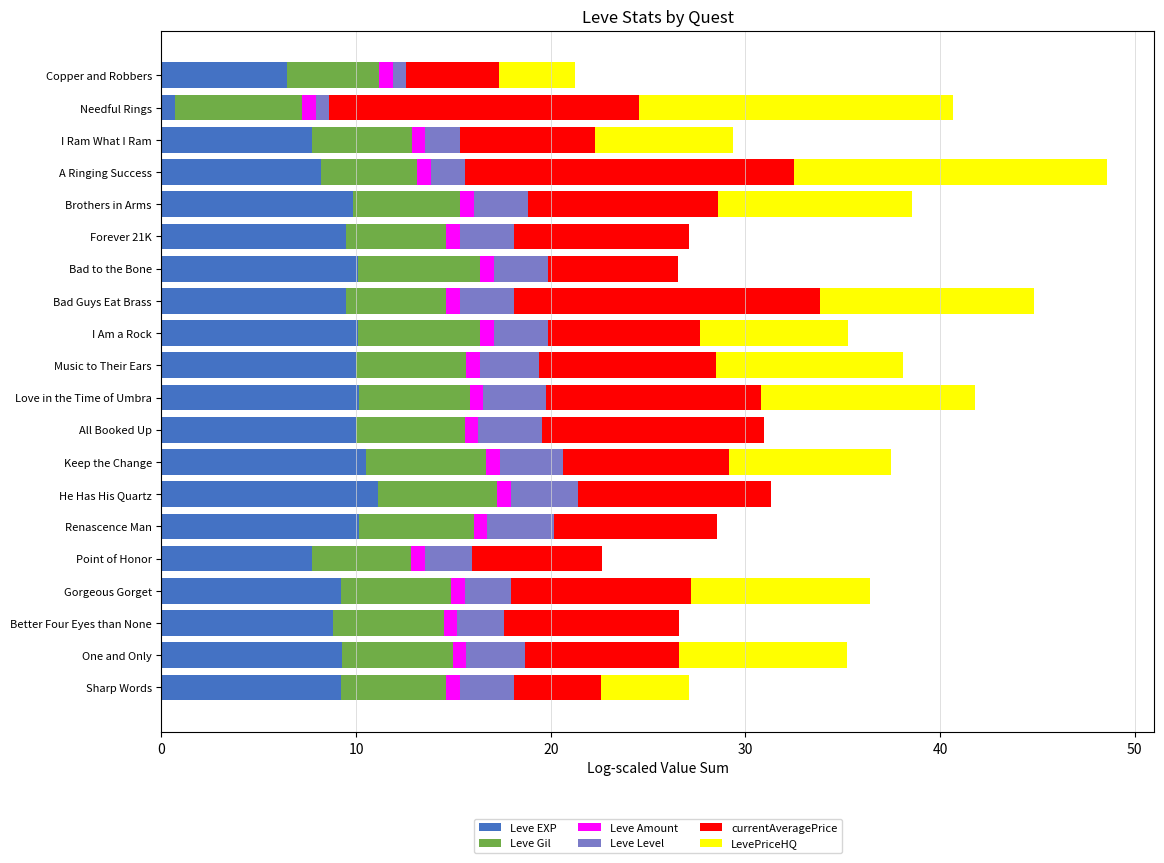

Count the number of data series in this chart.

6